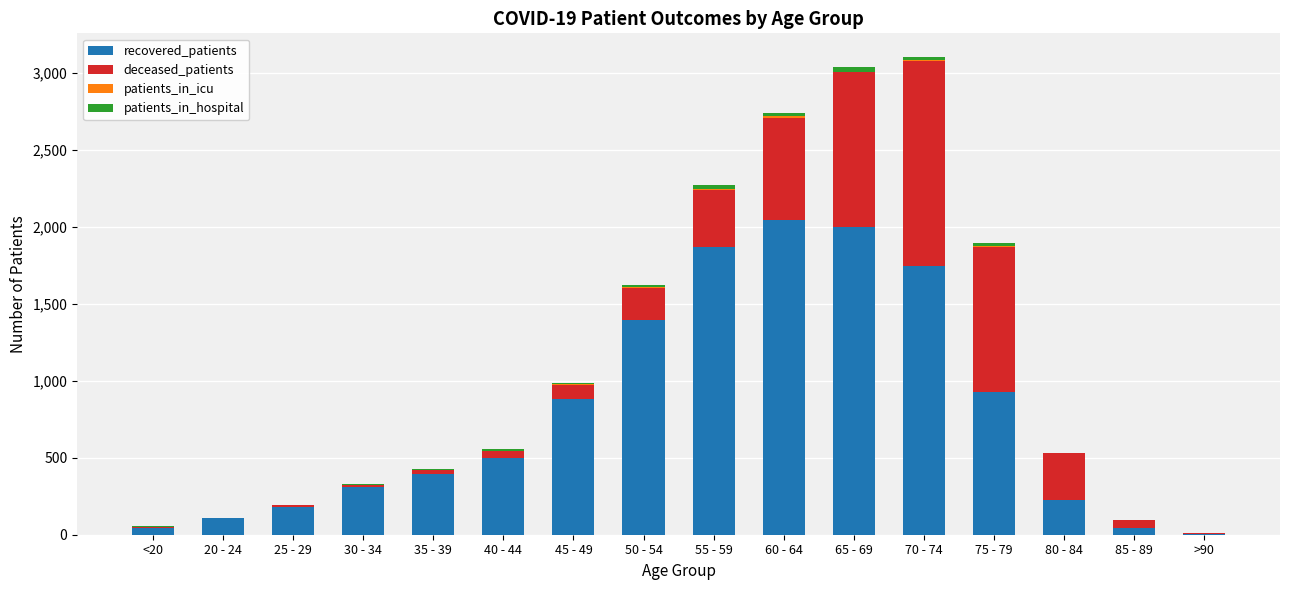

Is it true that recovered_patients equals 876 at 50 - 54?

False